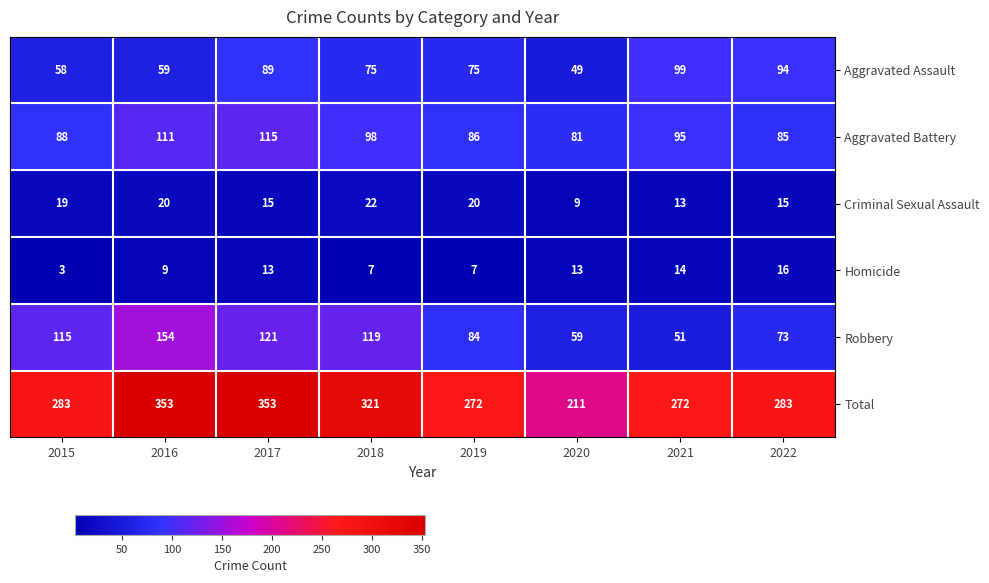

Which series has the widest spread of values?

Total